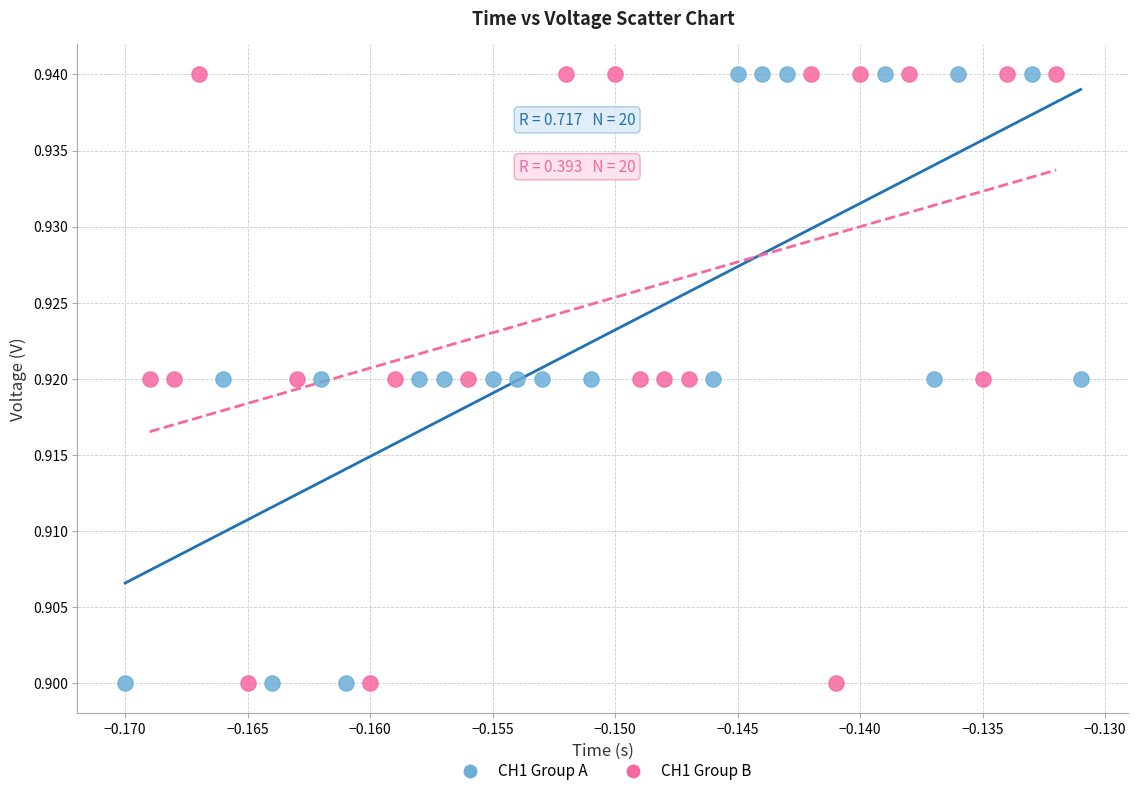

What are all the series names shown in the legend?

CH1 Group A, CH1 Group B